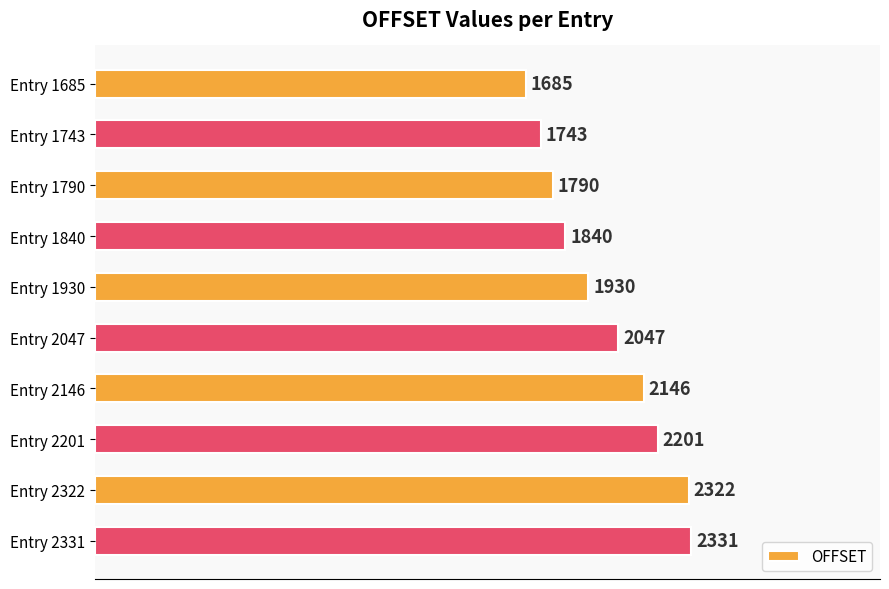

Does the chart contain any negative values?

No